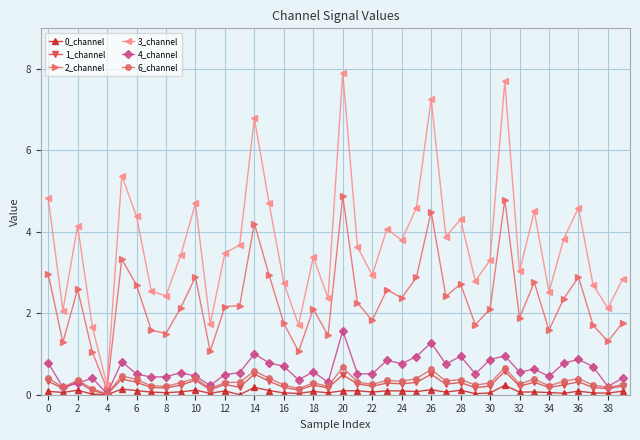

What is the value of the 4_channel point at the 35th from the left?

0.5